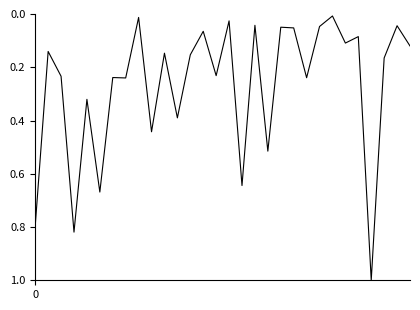

What is the greatest value displayed?

1.0